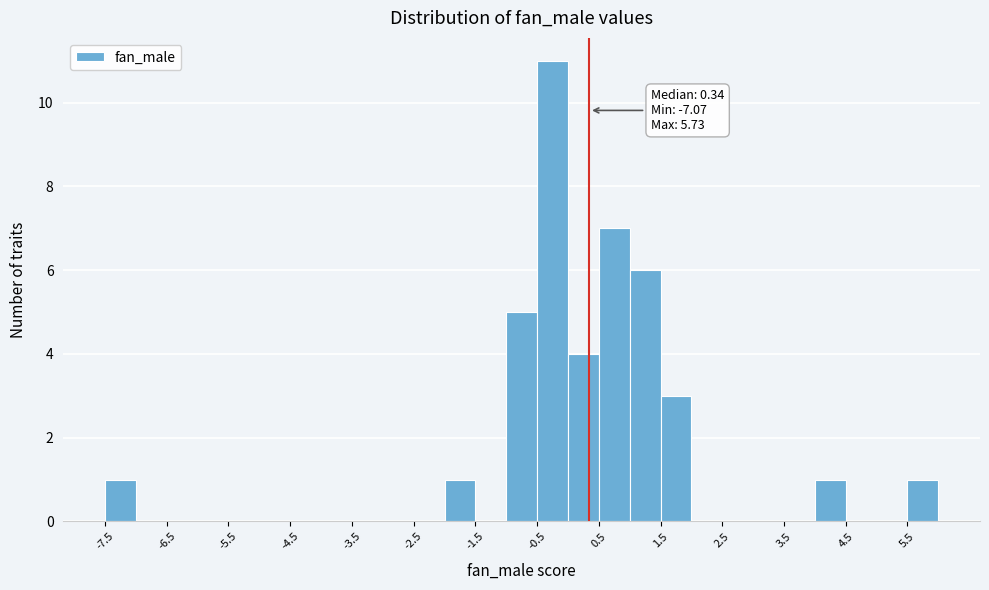

Over which range of the x-axis is the bar tallest?

-0.5 to 0.0